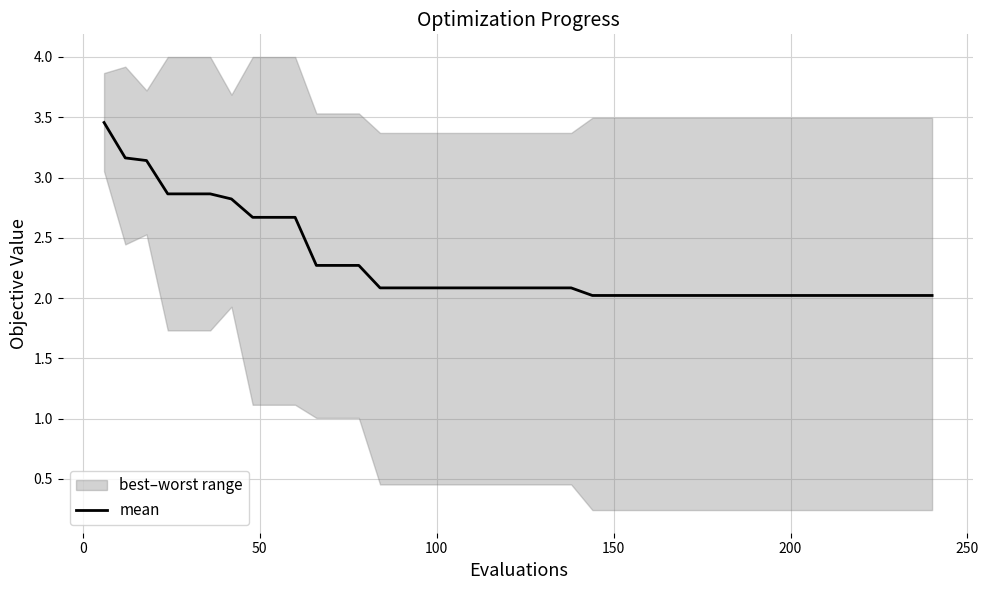

What is the lowest value of the mean series?

2.0